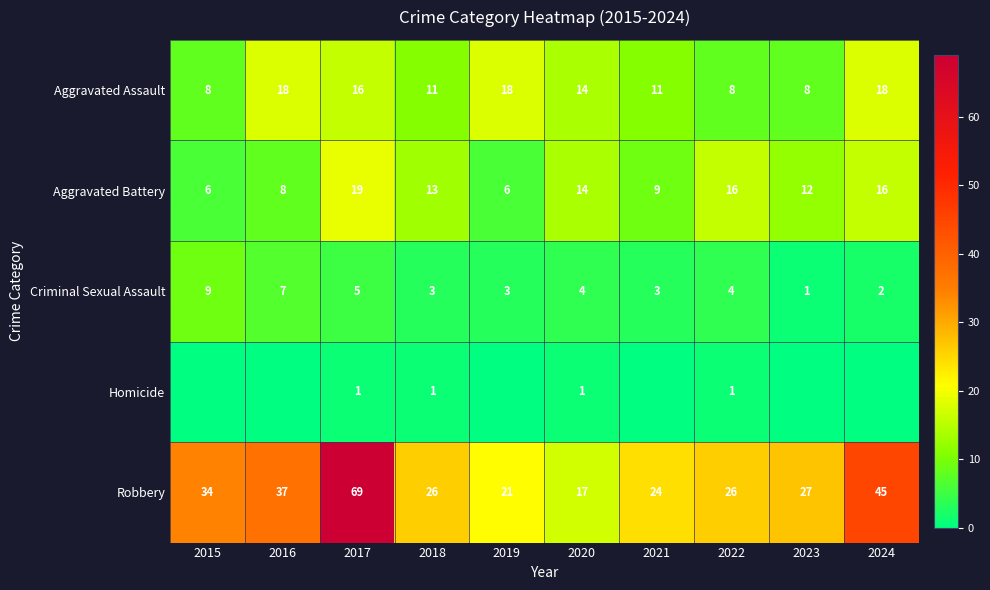

Is the value of Robbery at 2021 greater than the value of Aggravated Battery at 2023?

Yes